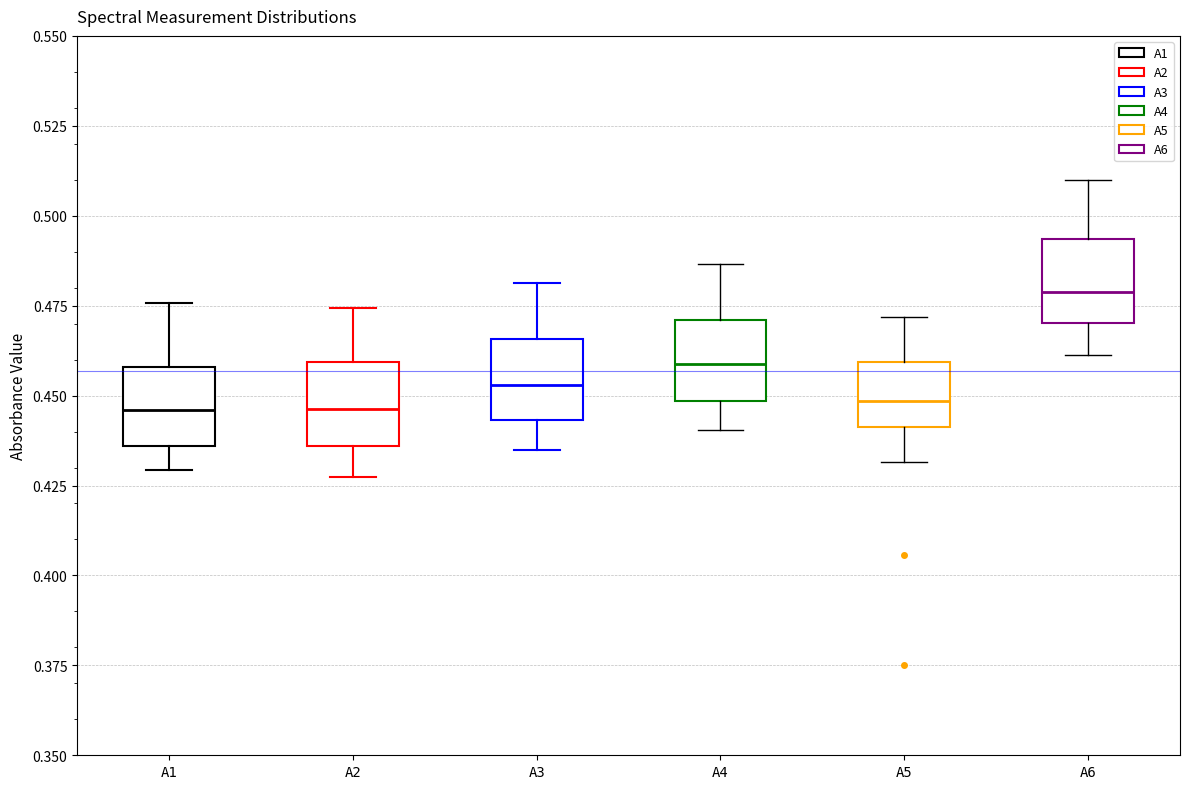

Reading left to right, read every box against the y-axis: the position of its median line, the range the box covers, and the ends of its whiskers. The values are not printed on the chart, so give them approximately, as read against the axis.

A1: median 0.445, box 0.435 to 0.460, whiskers 0.430 to 0.475
A2: median 0.445, box 0.435 to 0.460, whiskers 0.425 to 0.475
A3: median 0.455, box 0.445 to 0.465, whiskers 0.435 to 0.480
A4: median 0.460, box 0.450 to 0.470, whiskers 0.440 to 0.485
A5: median 0.450, box 0.440 to 0.460, whiskers 0.430 to 0.470
A6: median 0.480, box 0.470 to 0.495, whiskers 0.460 to 0.510